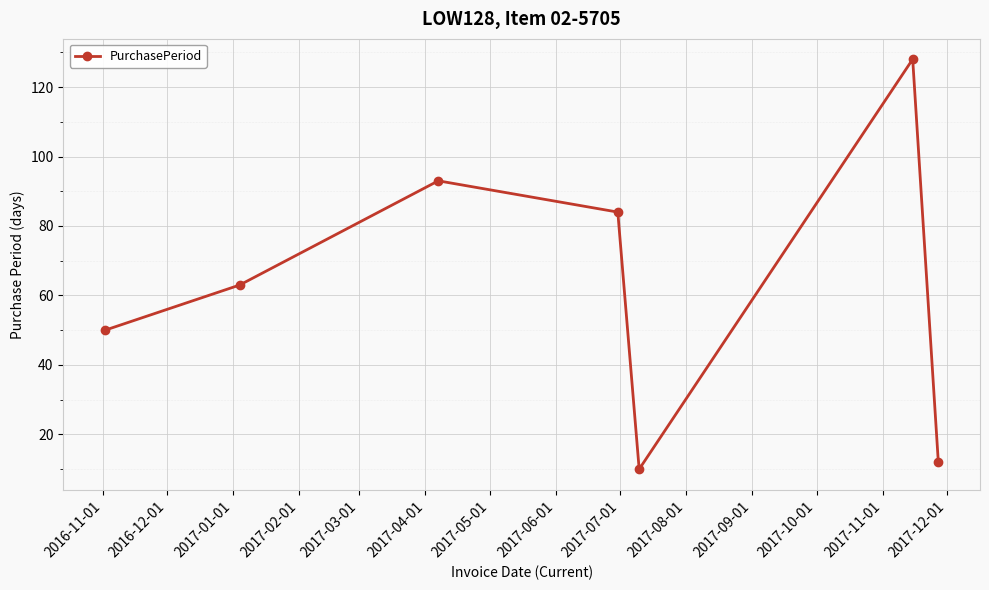

What is the greatest value displayed?

128